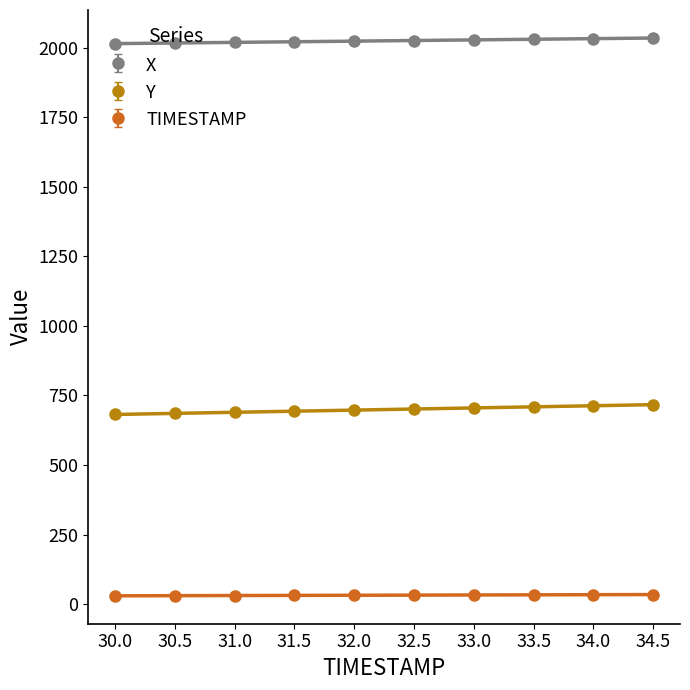

Between 30.5 and 33.5, which series saw the biggest shift?

Y